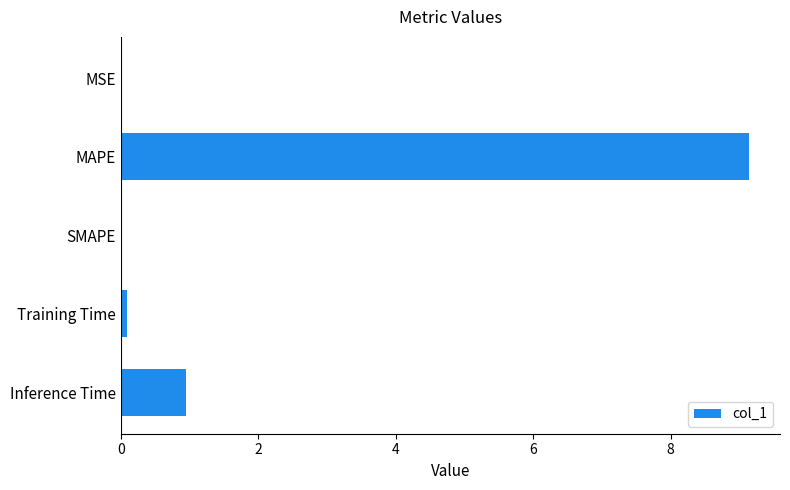

Which category has the highest value across all series?

MAPE